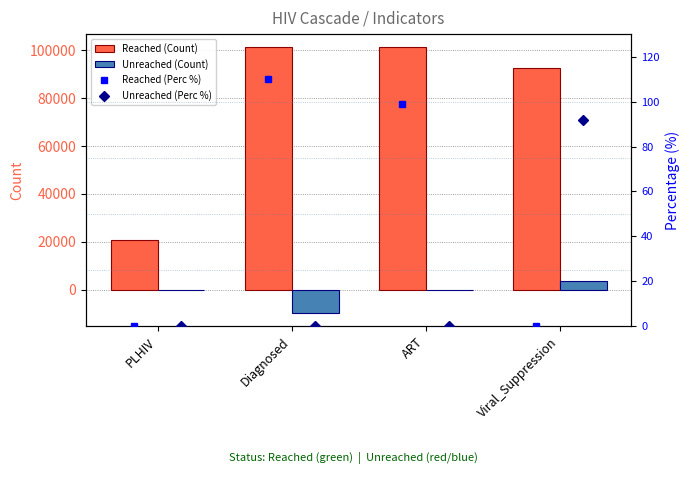

What is the sum of all Reached (Count) values?

316180